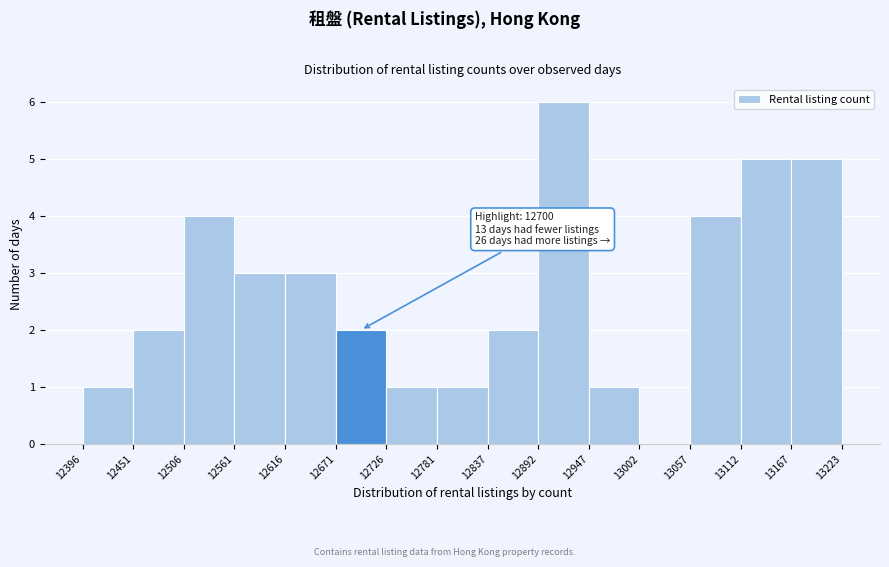

Which range on the x-axis has the tallest bar?

12892 to 12947